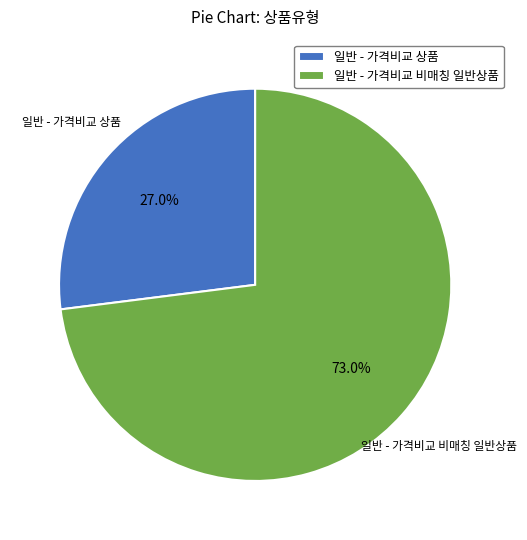

Is 일반 - 가격비교 상품 the majority of the pie?

No